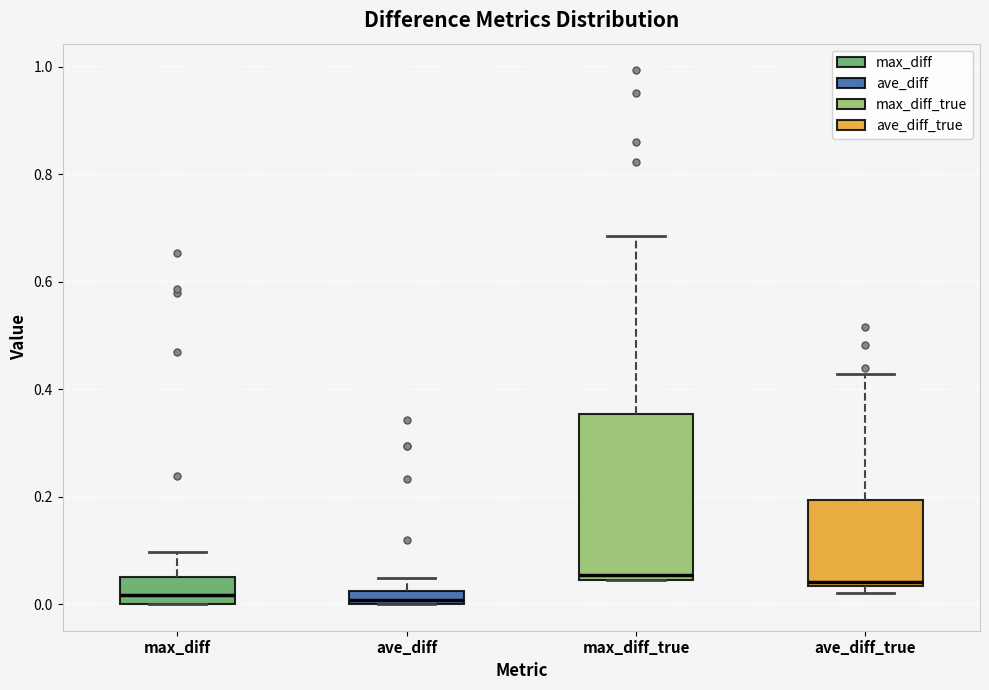

Where does the upper whisker of the box for ave_diff_true end on the y-axis? The values are not printed on the chart, so give them approximately, as read against the axis.

0.42